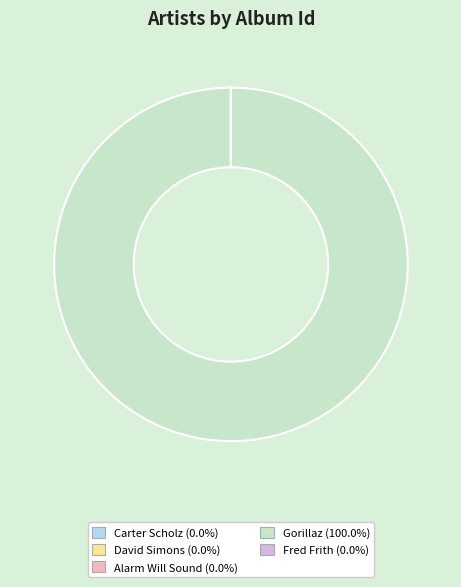

Which slice is the largest?

Gorillaz